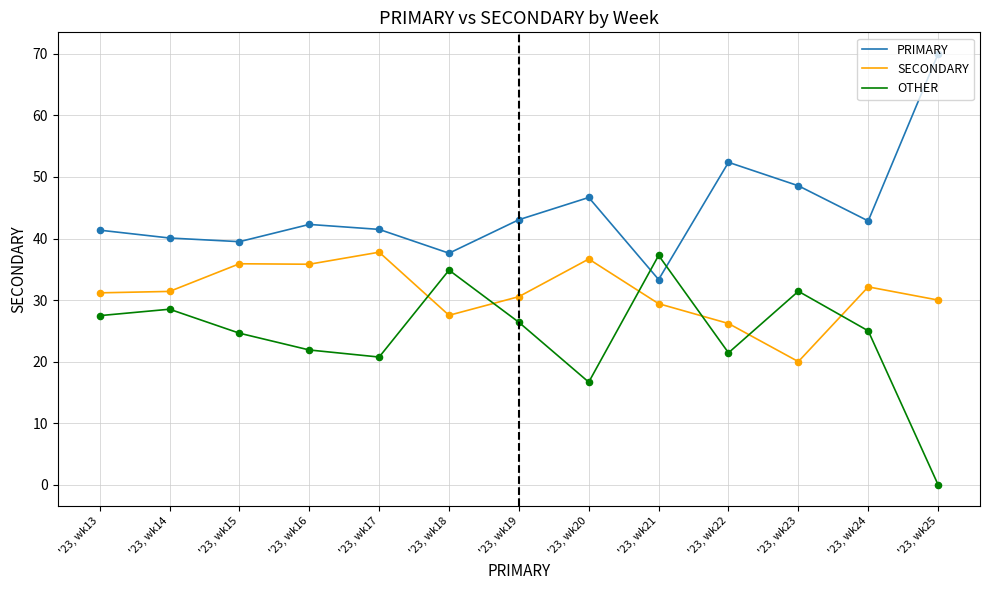

What is the spread (max minus min) of values at '23, wk17?

20.7